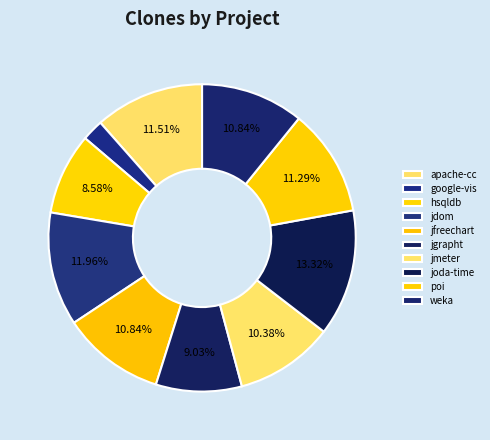

To the nearest percent, what is the combined percentage of joda-time and apache-cc?

25%